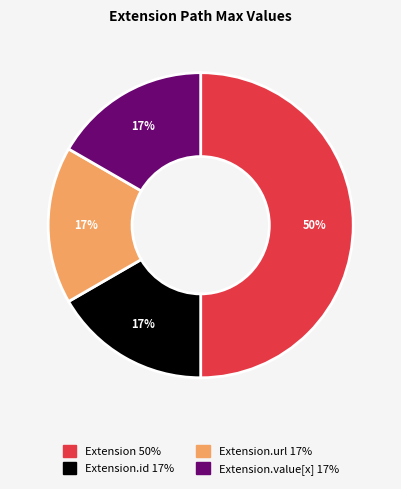

To the nearest percent, what is the average slice percentage?

25%